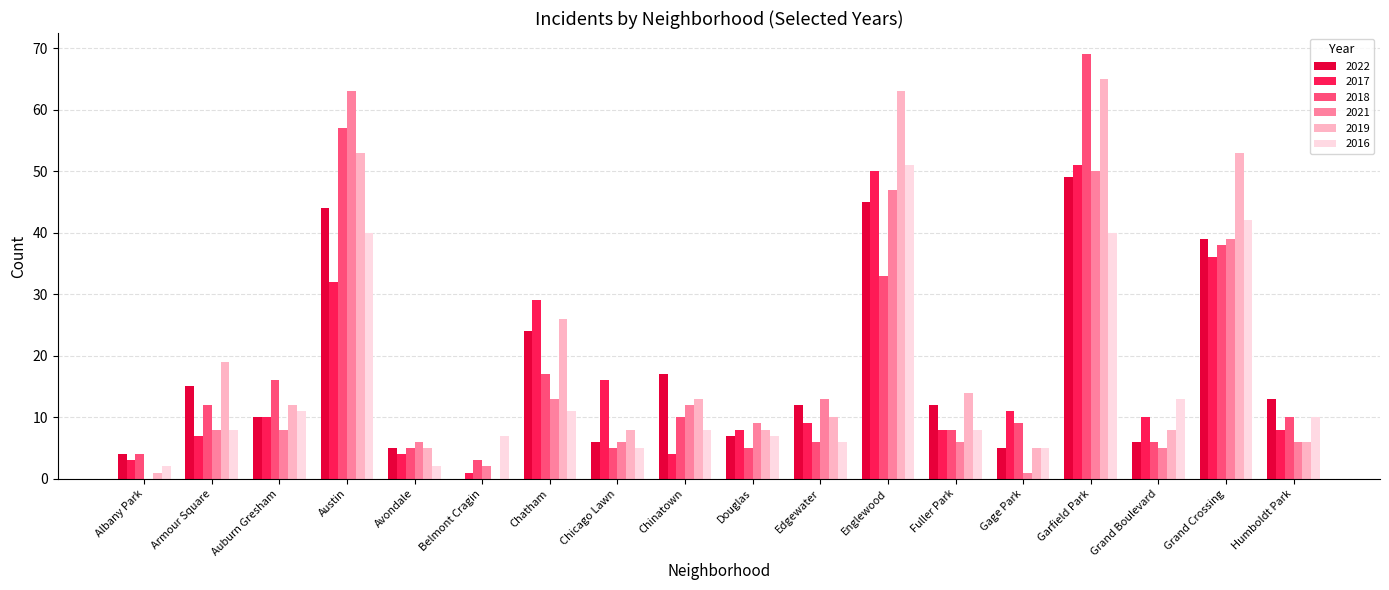

What are all the series names shown in the legend?

2022, 2017, 2018, 2021, 2019, 2016